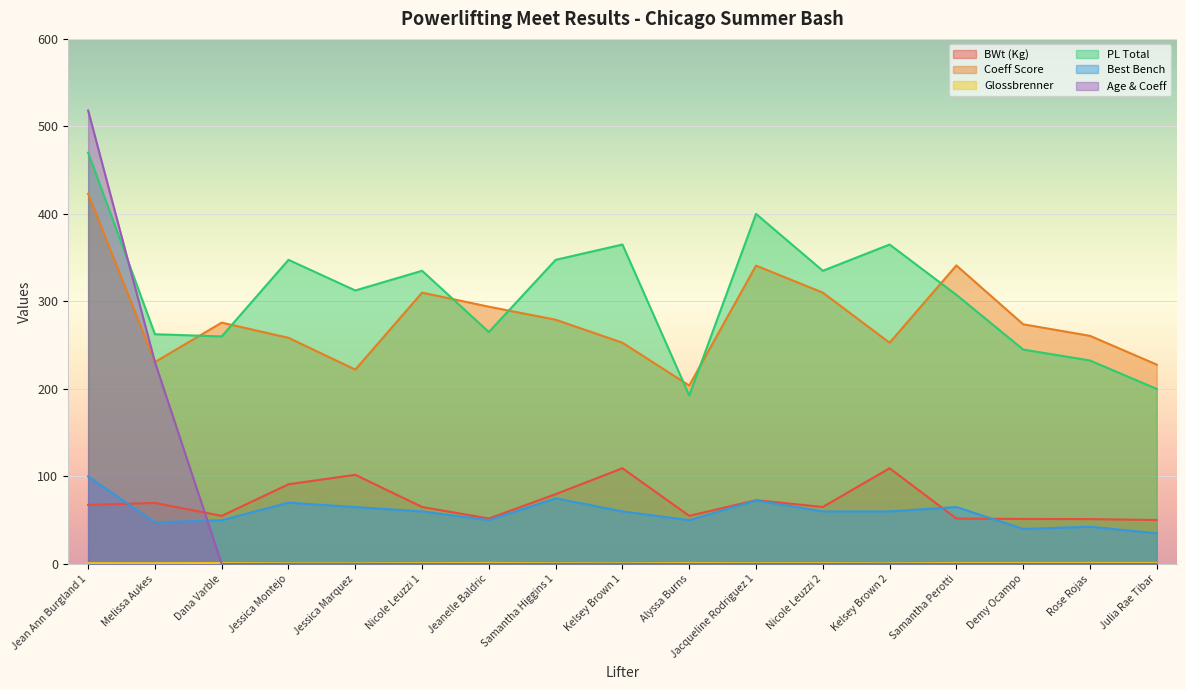

At which category does Best Bench reach its first local peak?

Jessica Montejo